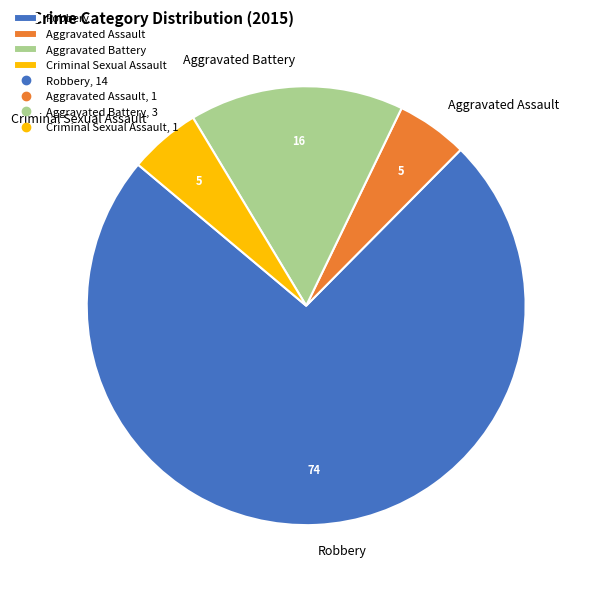

True or false: Aggravated Assault accounts for 5% of the total.

True